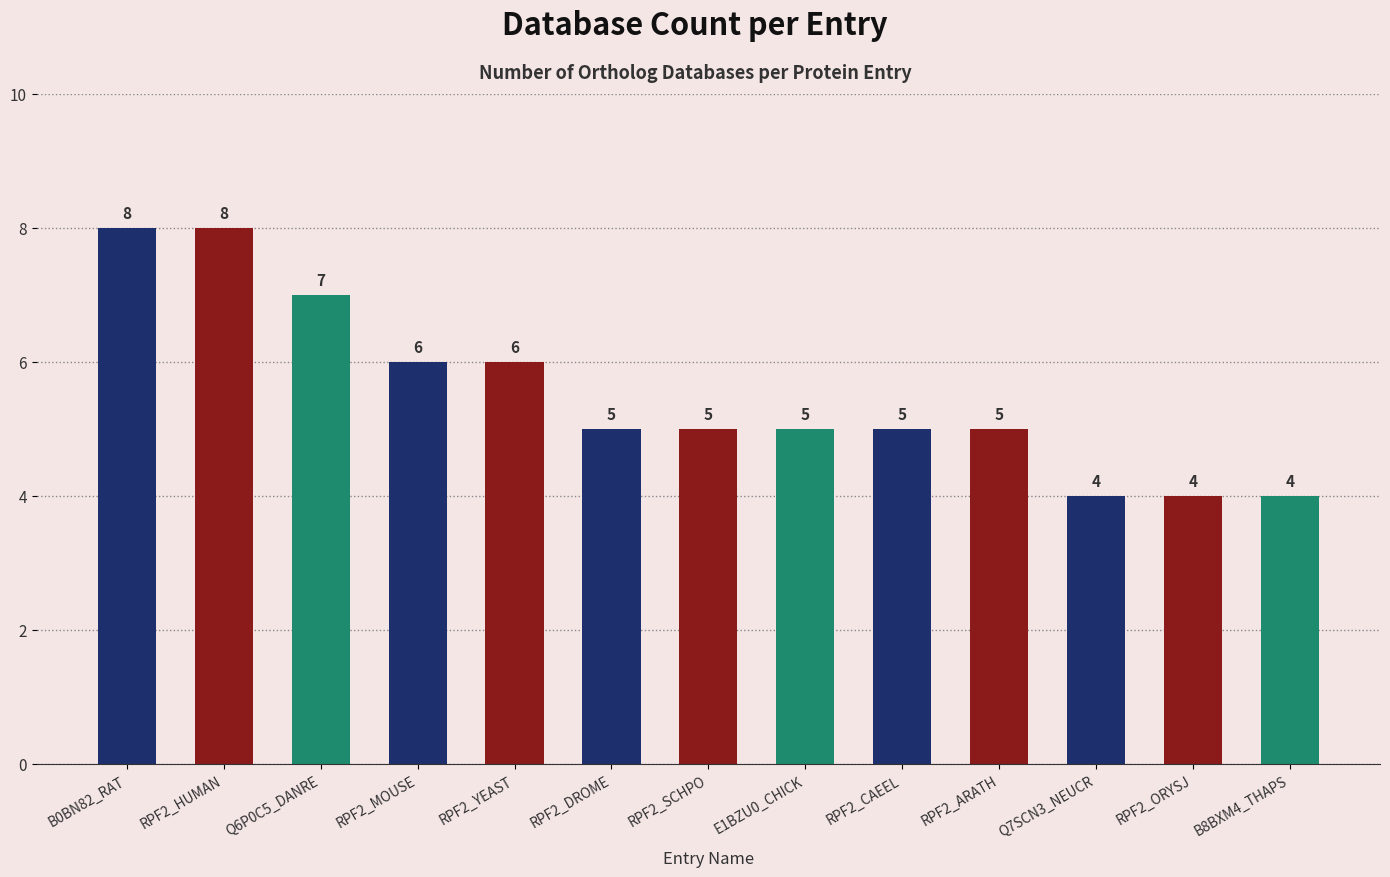

Which has a higher value, B8BXM4_THAPS or Q6P0C5_DANRE?

Q6P0C5_DANRE